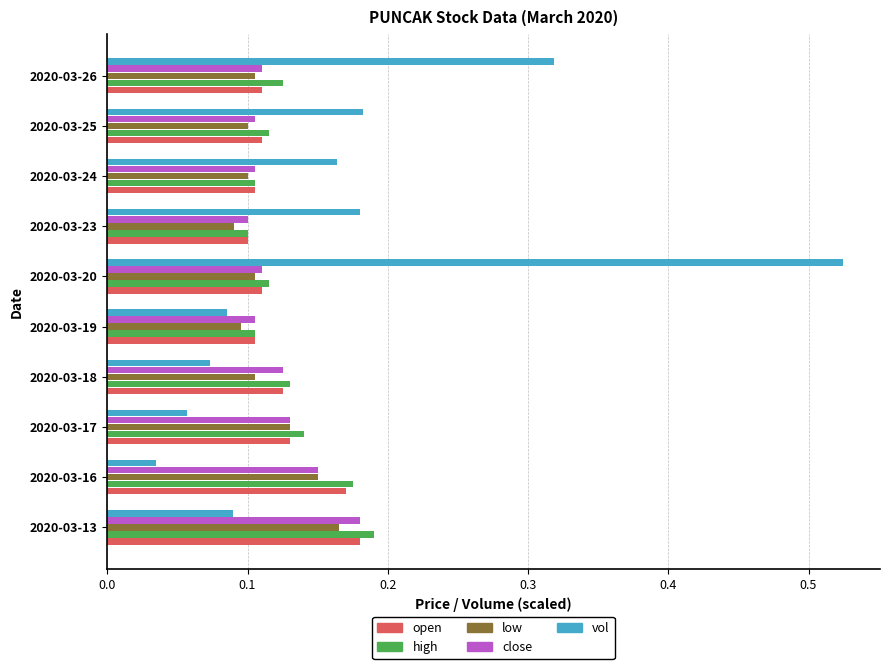

Count the low values in the range 0 to 1.

10